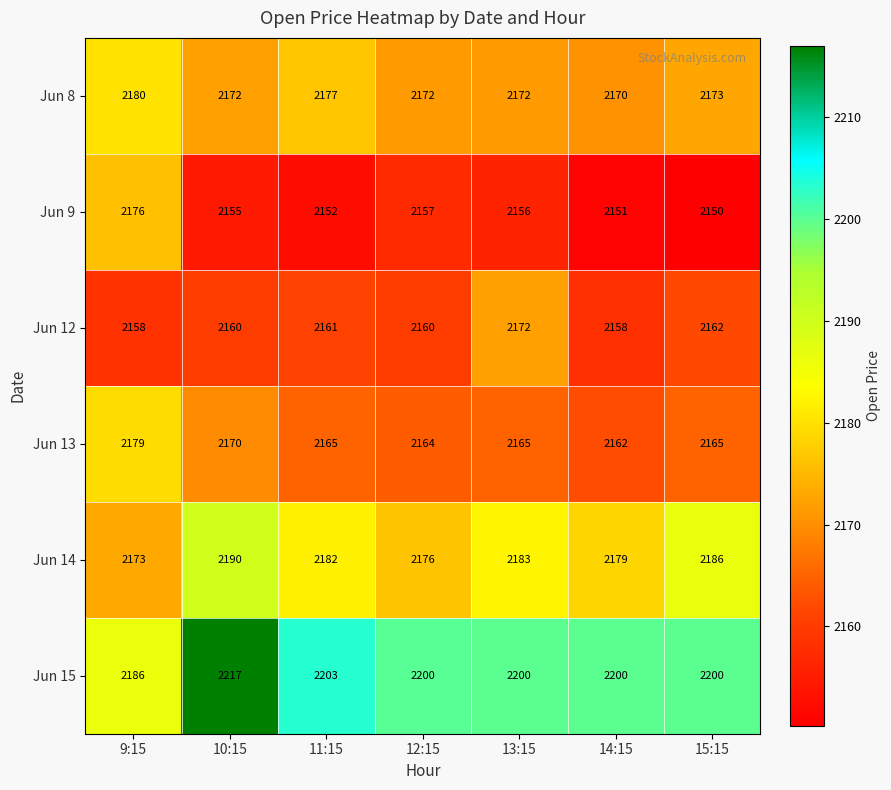

What is the smallest value displayed?

2150